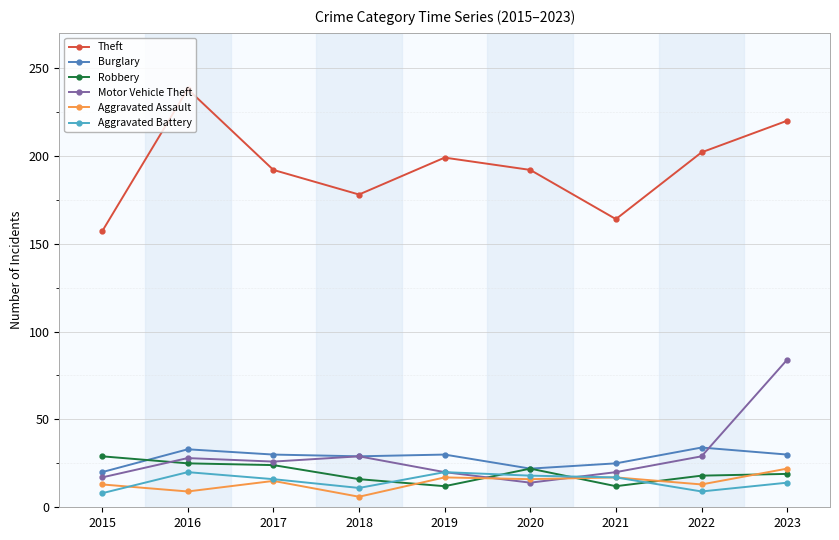

At which label is Theft closest to 197?

2019